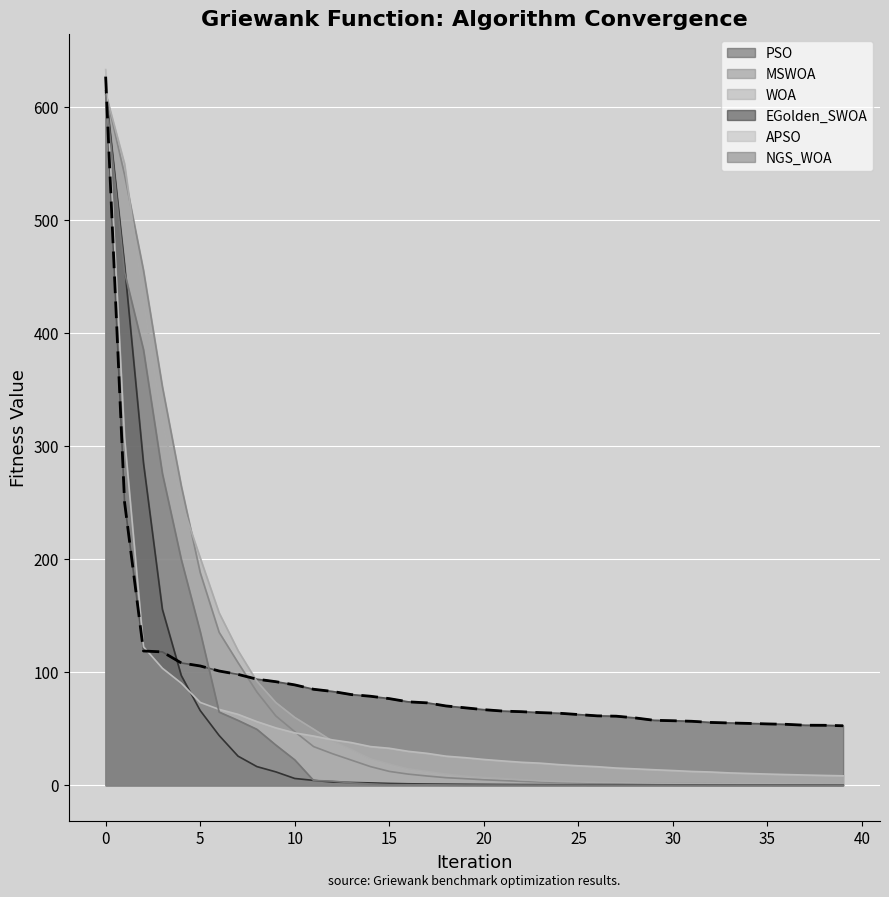

Is the value of NGS_WOA at 14 greater than the value of WOA at 0?

No